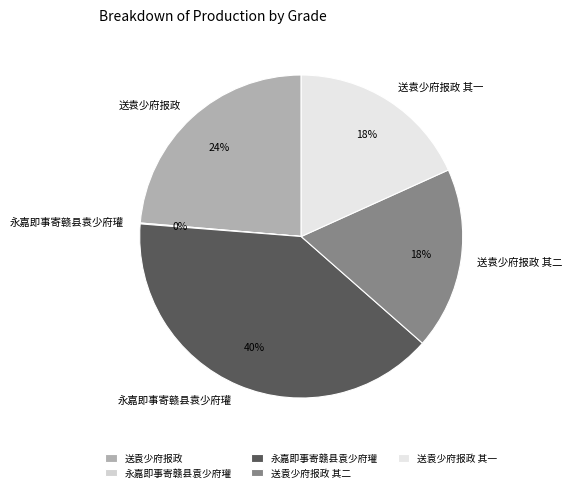

Count the number of slices in the pie.

5